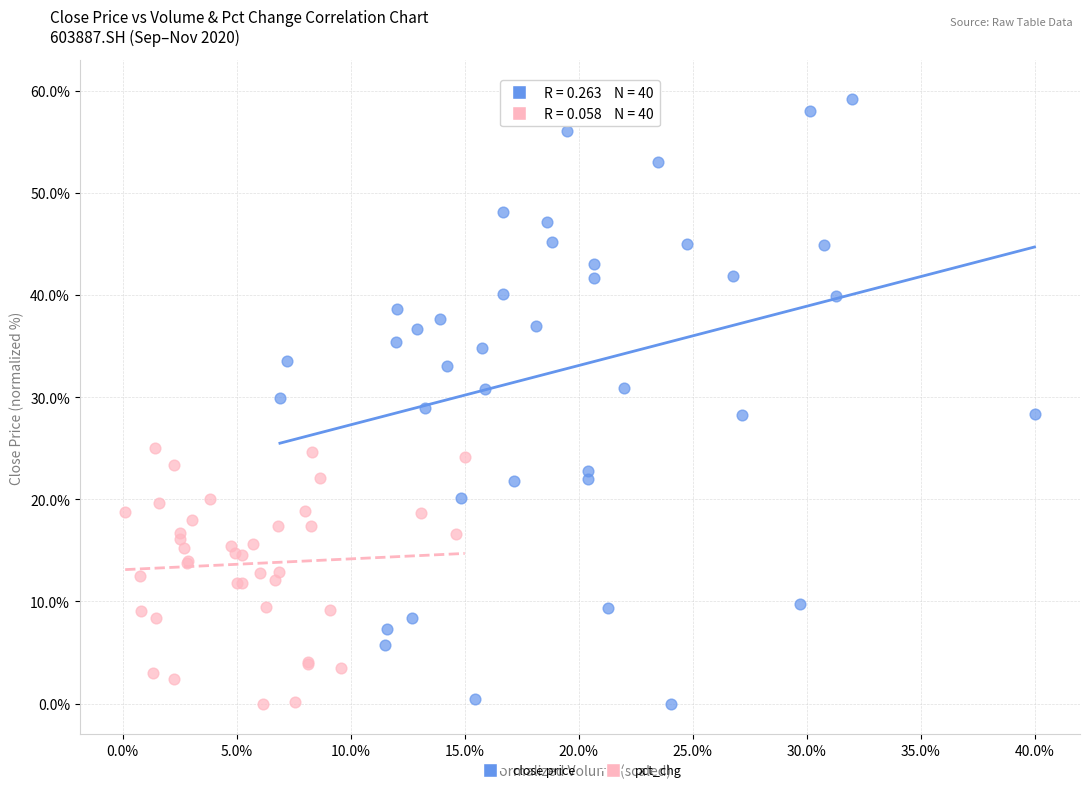

Which series reaches the maximum Y coordinate?

close price